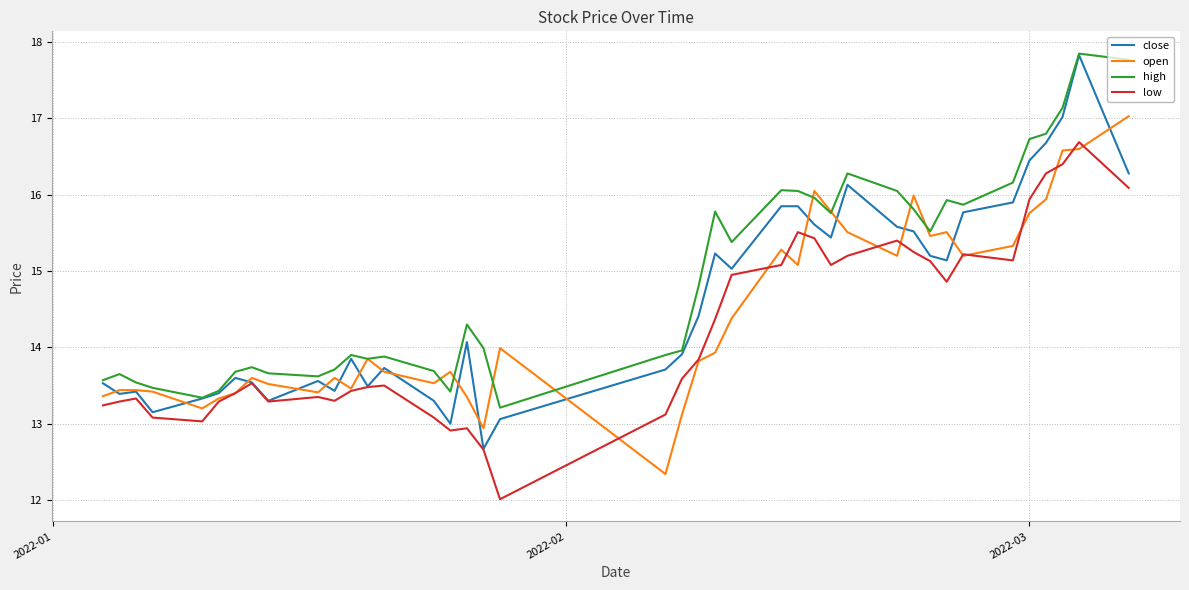

What is the smallest value displayed?

12.0